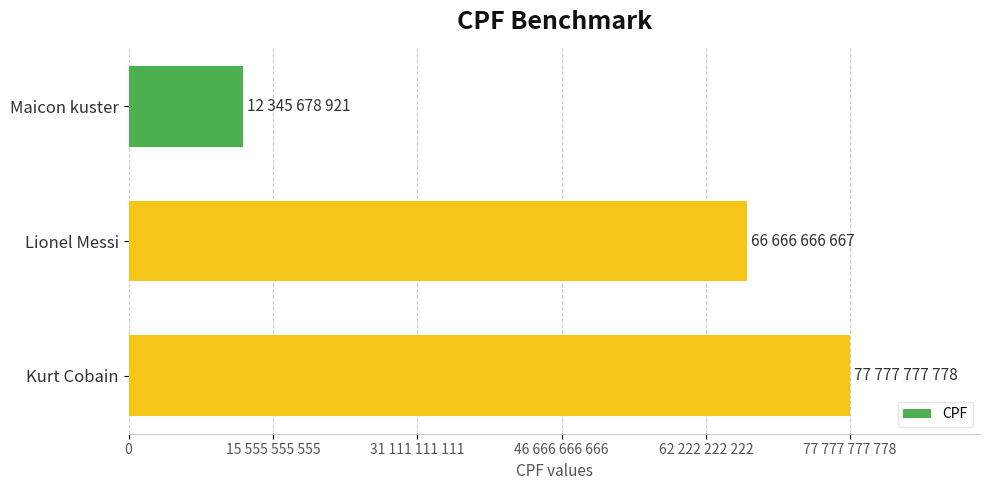

What is the average value?

52263374455